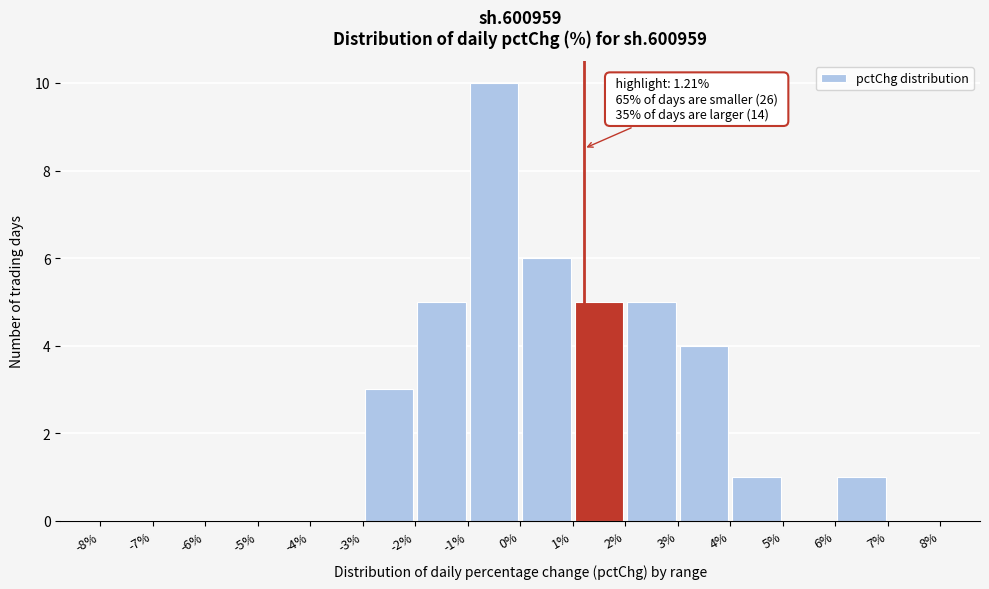

Over which range of the x-axis is the bar tallest?

-1% to 0%